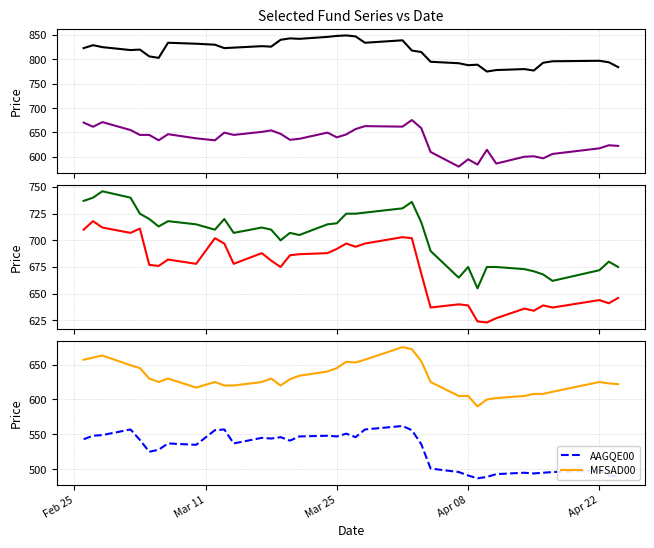

True or false: MFSAD00 and AAGQE00 intersect in this chart.

False